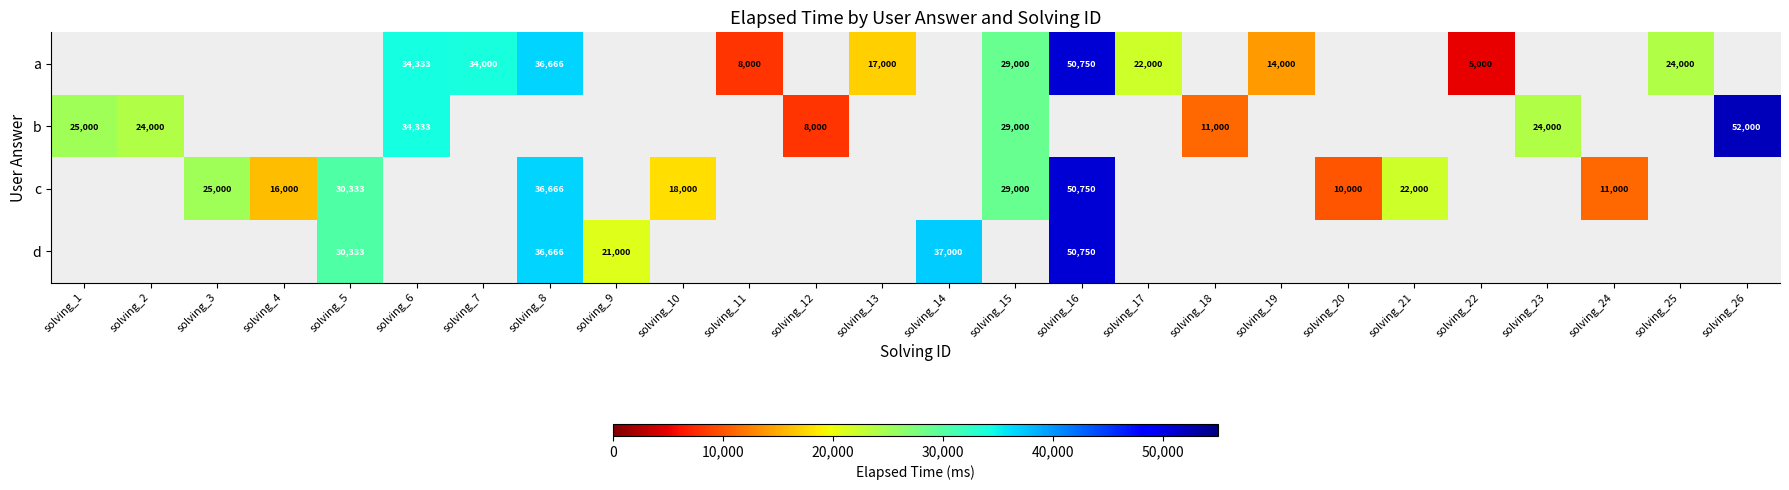

Which category has the highest value across all series?

solving_26